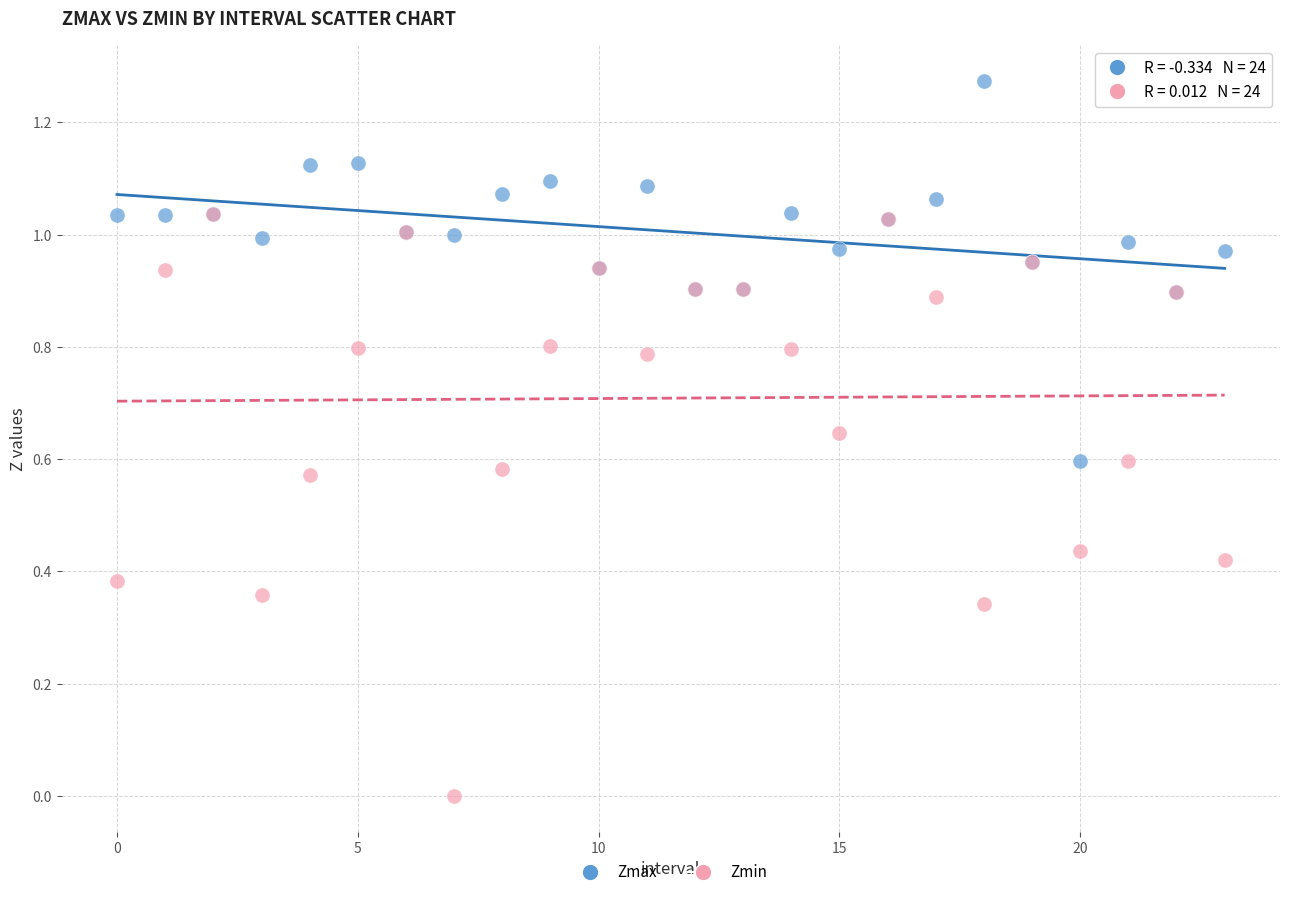

Which series has the largest Y range (max minus min)?

Zmin